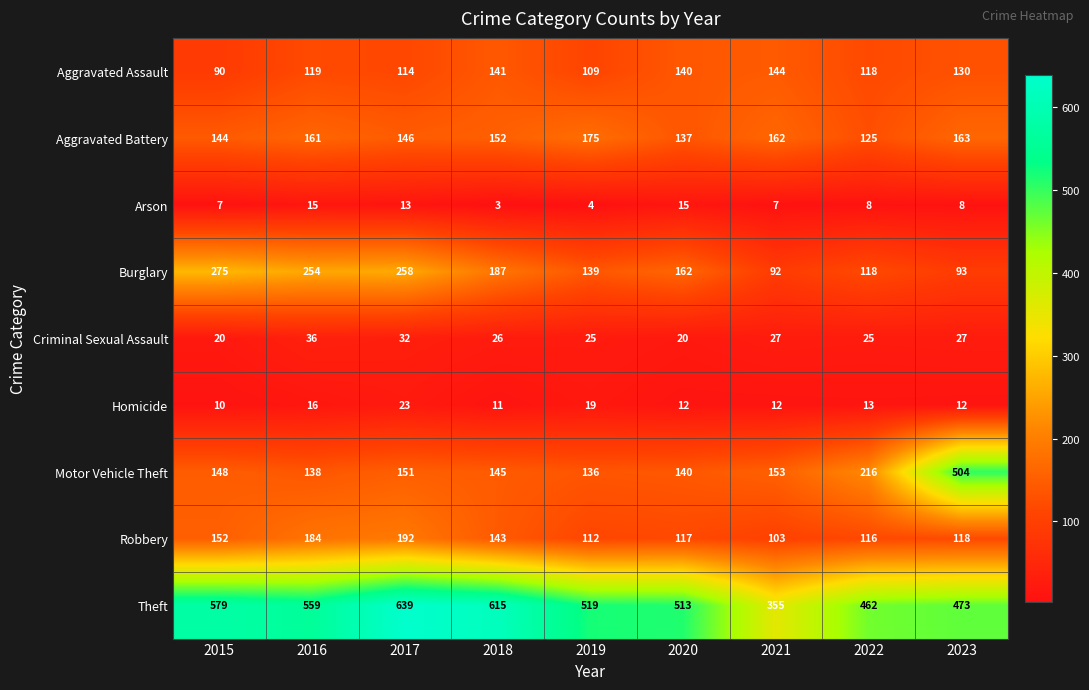

At how many categories does at least one series exceed 192?

9